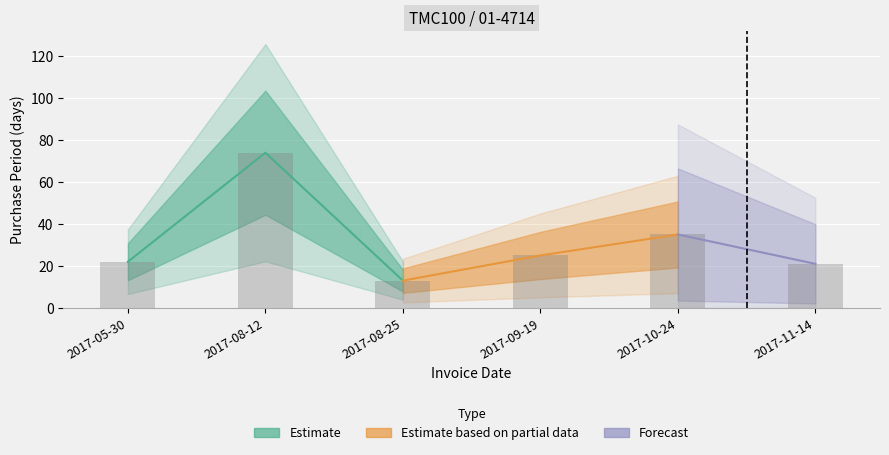

List the labels in order of value, largest first.

2017-08-12, 2017-10-24, 2017-09-19, 2017-05-30, 2017-11-14, 2017-08-25